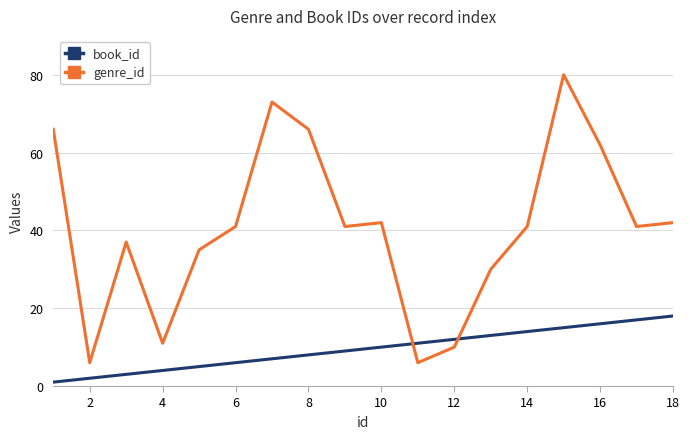

What is the difference between the maximum and minimum values in the book_id series?

17